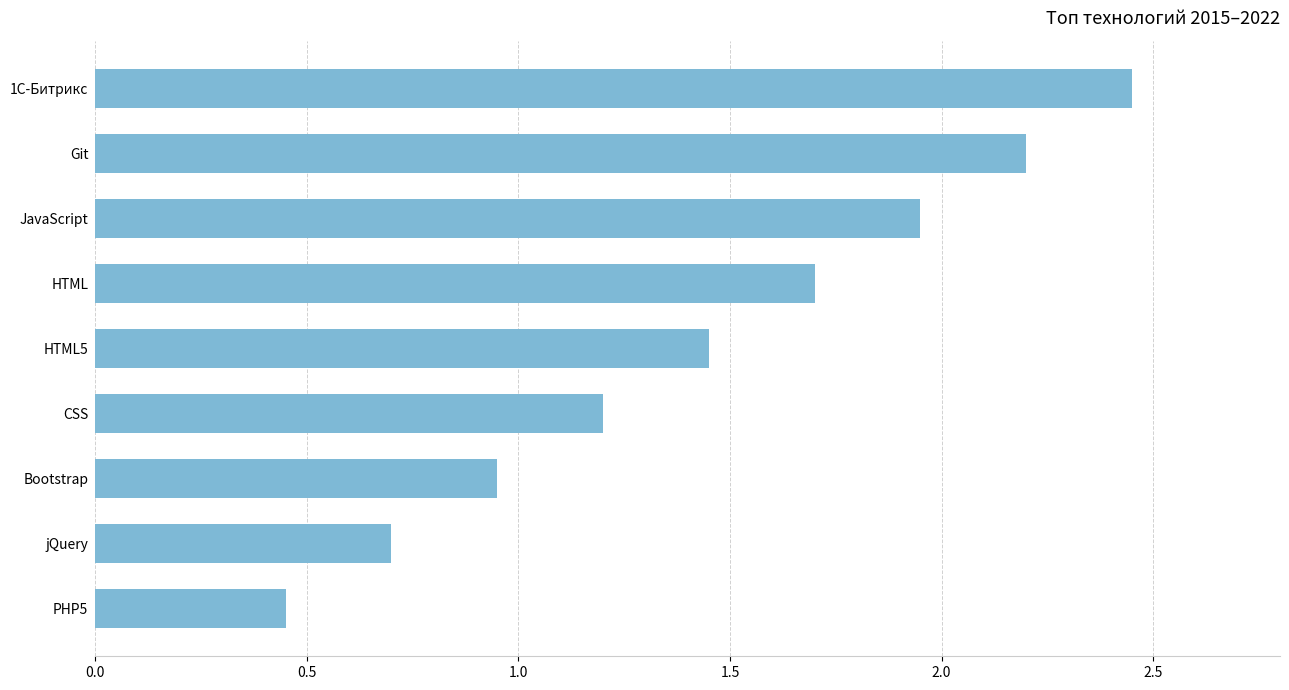

What is the label of the 4th bar from the top?

HTML